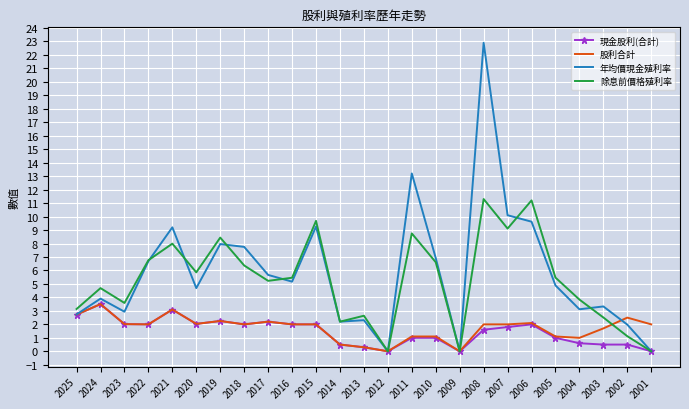

The 股利合計 series shows 0.7 at 2001. True or false?

False